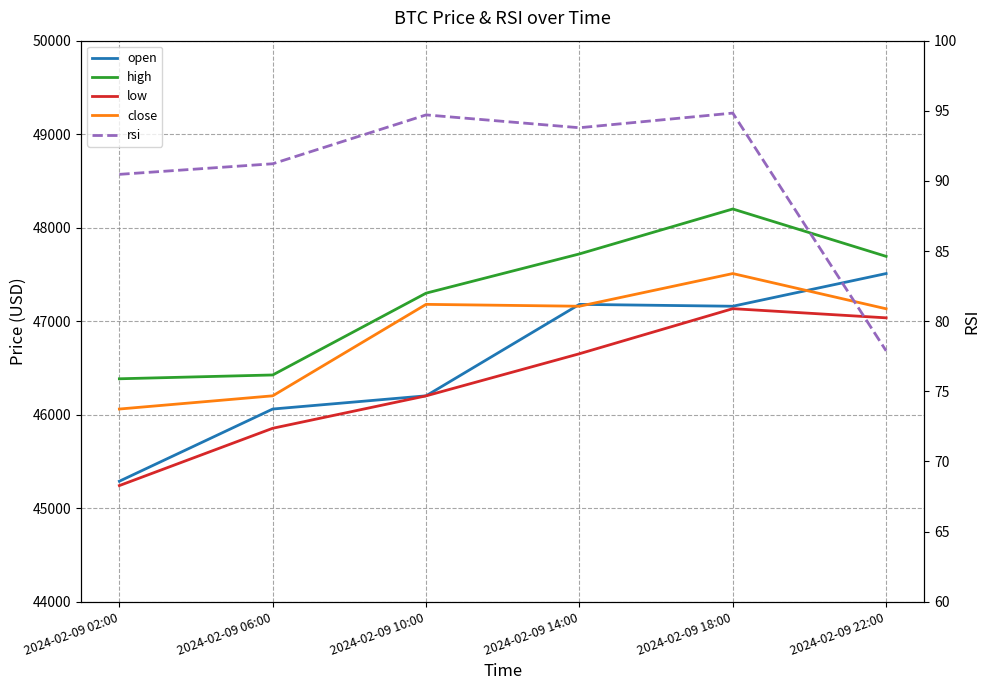

Where is the first local maximum for low?

2024-02-09 18:00